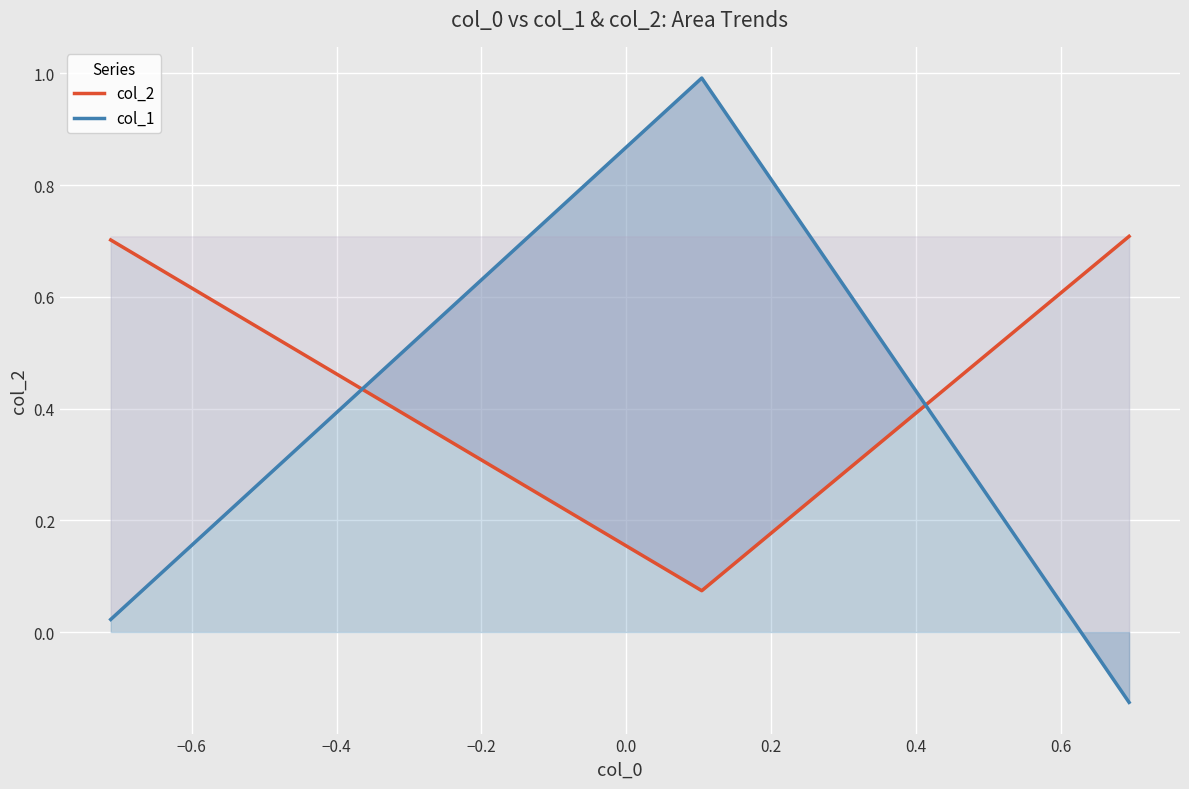

How many distinct data groups are displayed?

2